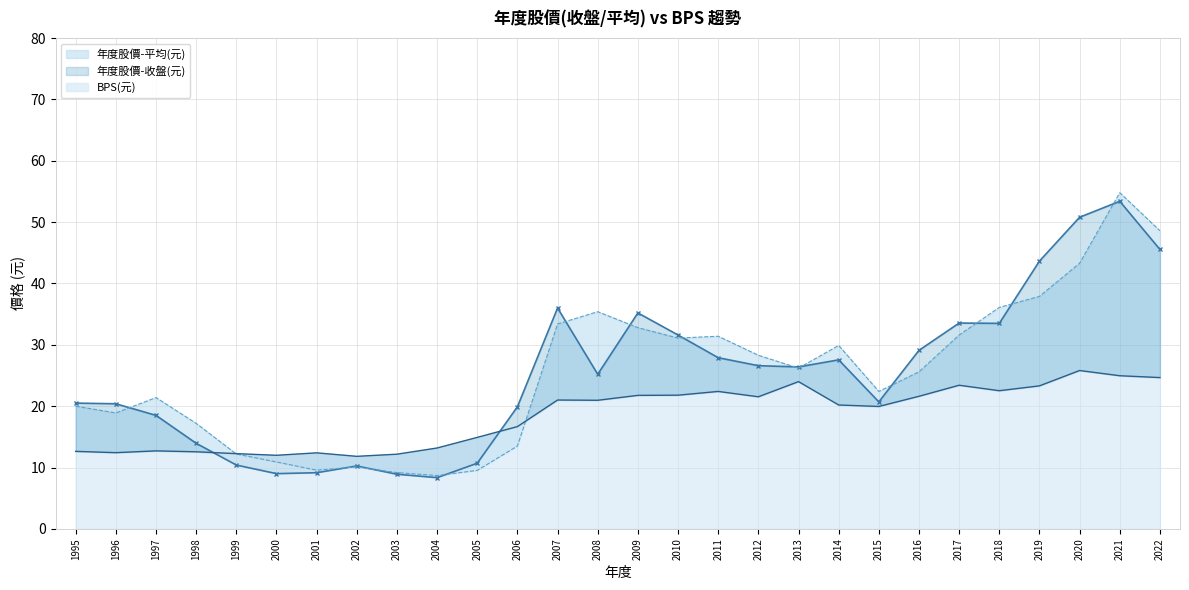

What is the value of the 年度股價-收盤(元) point at the 23rd from the left?

33.5